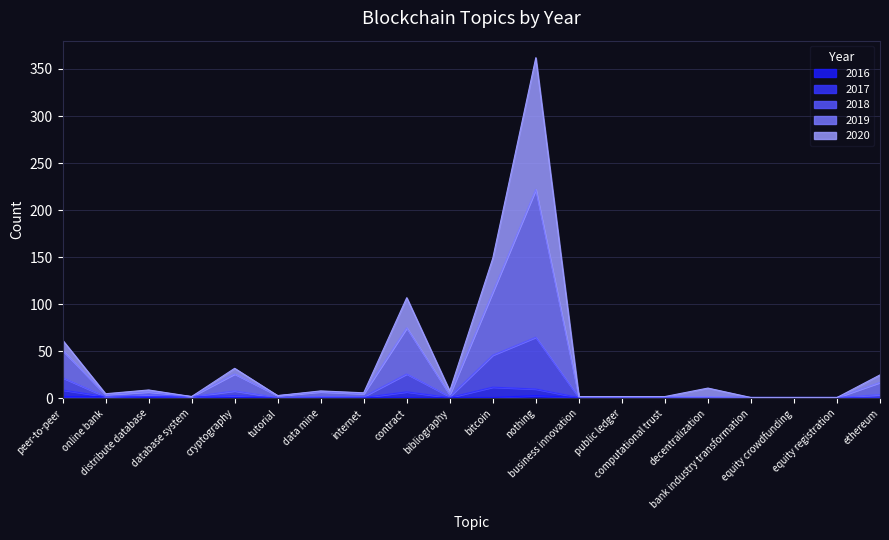

Which category has the lowest value across all series?

distribute database